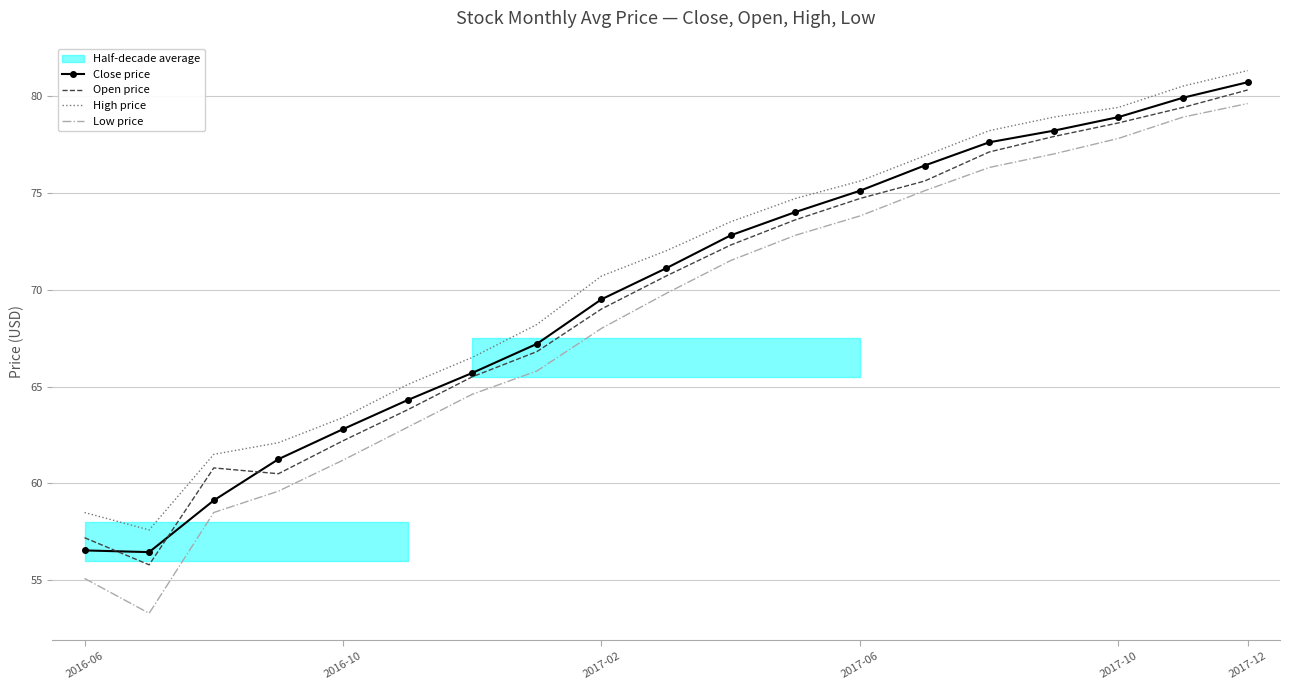

How many distinct data groups are displayed?

4